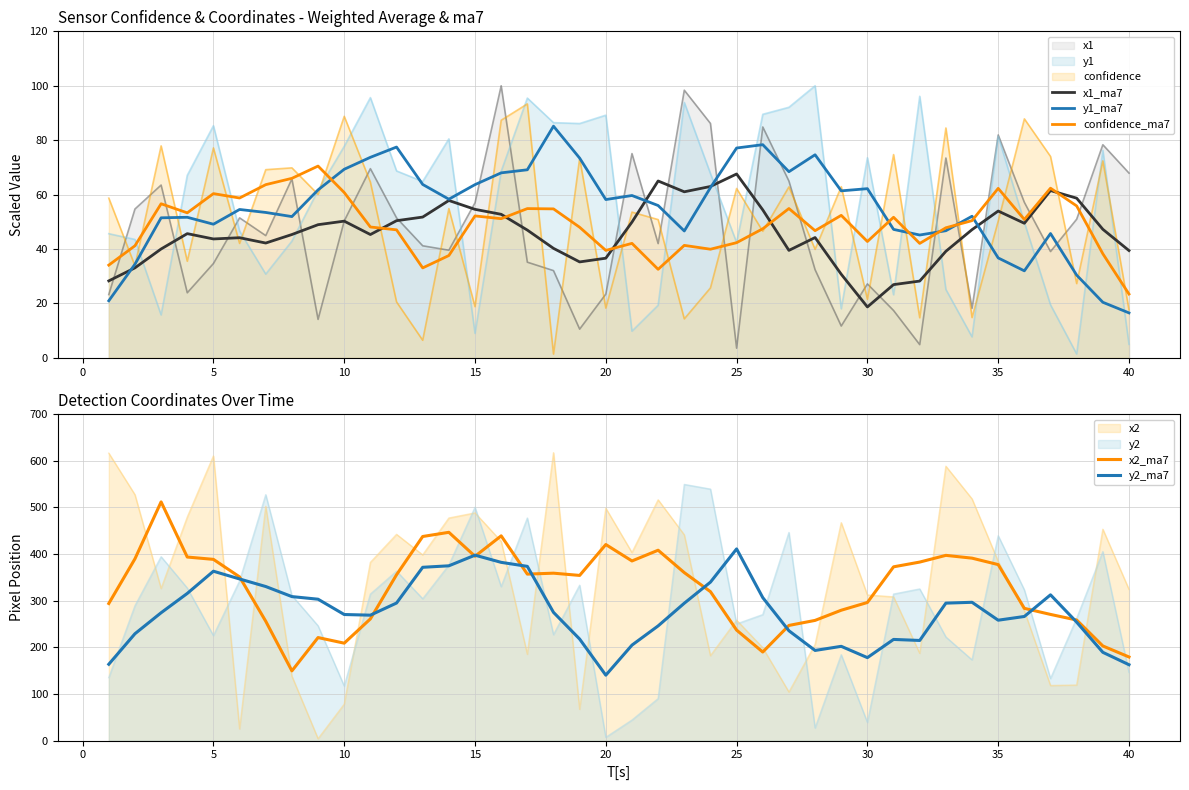

The y1 series shows 14.9 at 15. True or false?

False